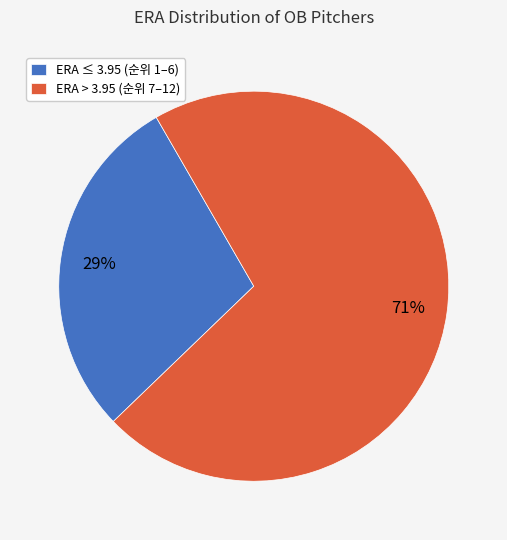

What is the ratio of the value at ERA ≤ 3.95 (순위 1–6) to the value at ERA > 3.95 (순위 7–12)?

0.4